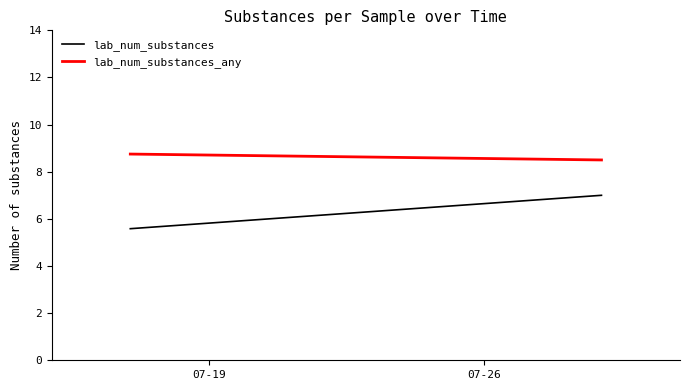

Rank the series by their average value, from lowest to highest.

lab_num_substances, lab_num_substances_any